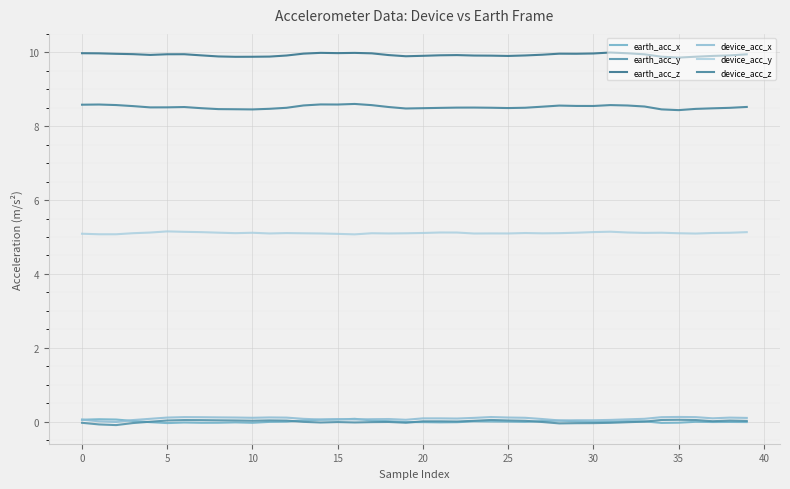

What is the value of the device_acc_z point at the 35th from the left?

8.5